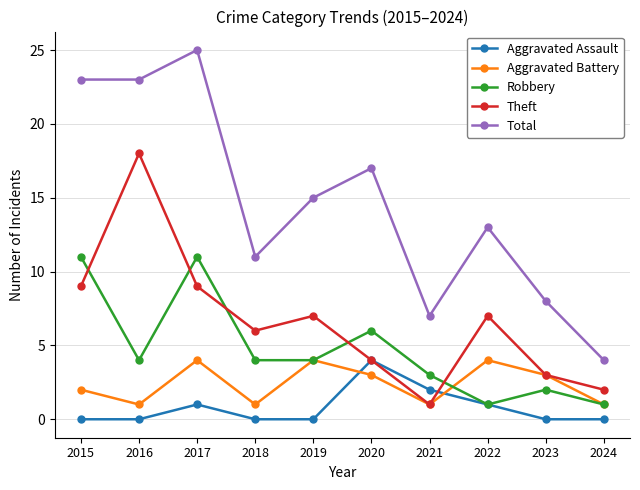

True or false: Aggravated Battery has more than 2 points higher than both neighbors.

True